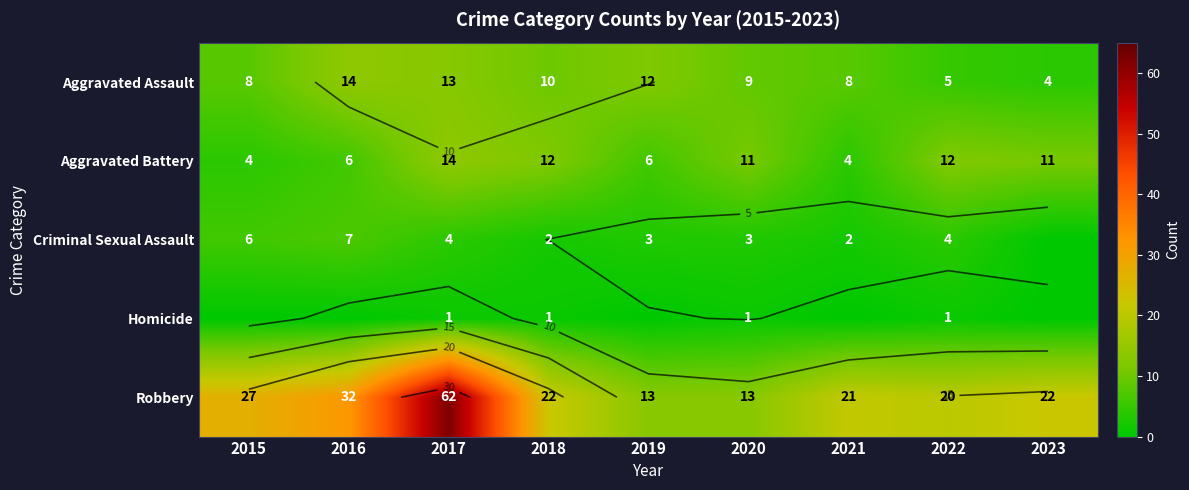

How many values in the Criminal Sexual Assault series are below 3?

3